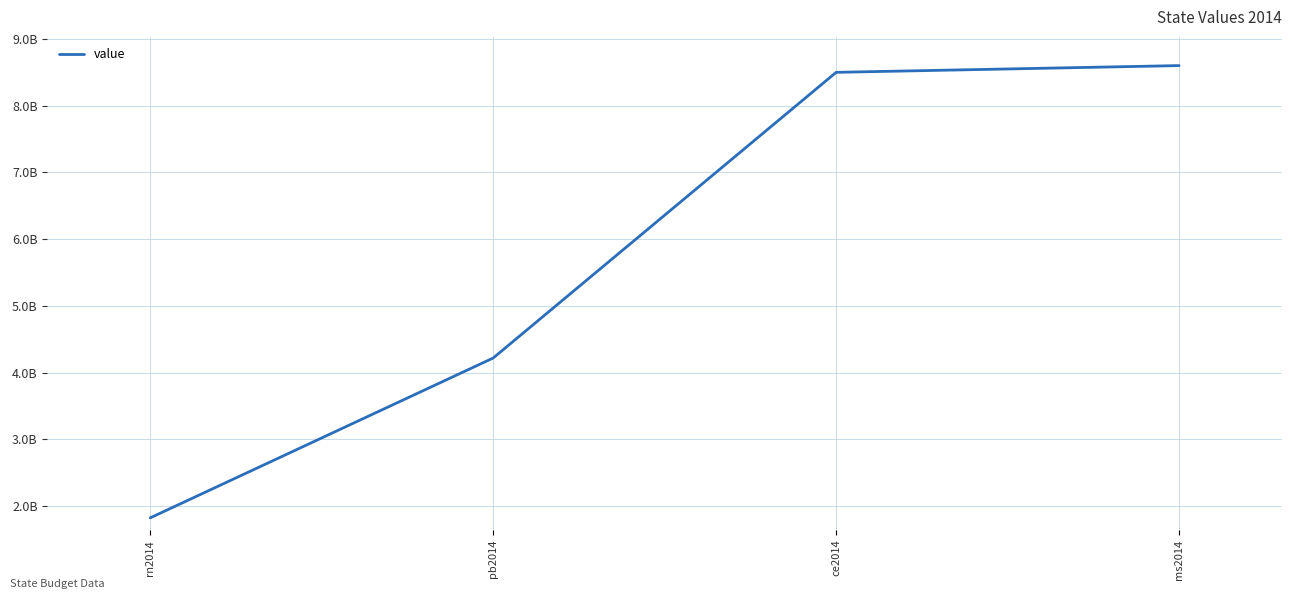

Where is the data nearest to the value 5213139335?

pb2014